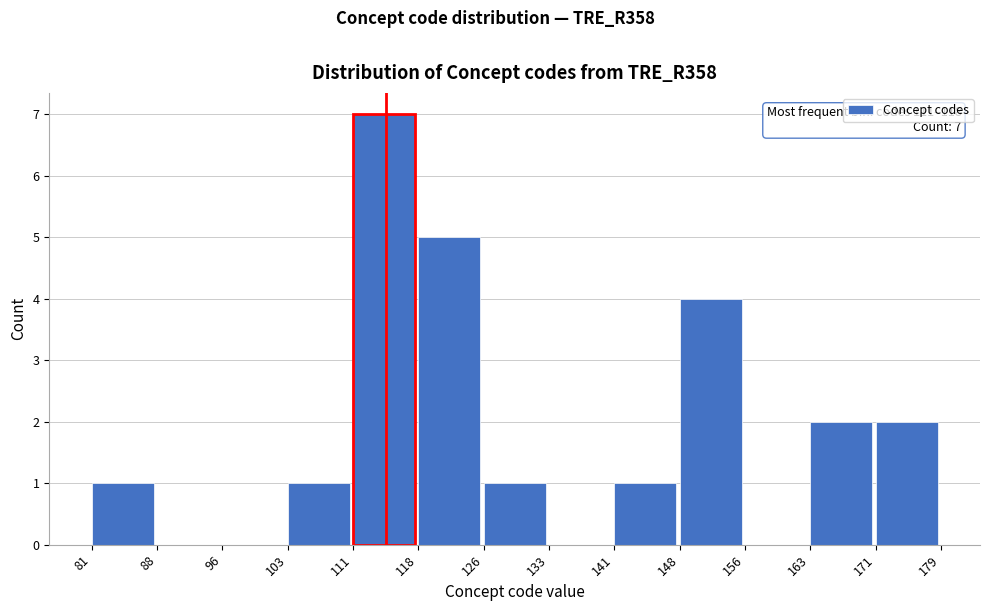

Over which range of the x-axis is the bar tallest?

111 to 118